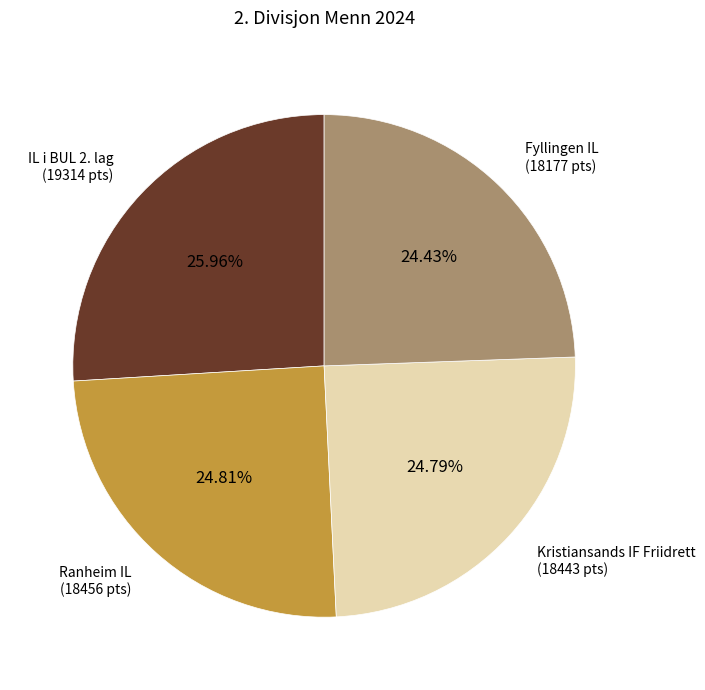

Which category has the biggest portion of the pie?

IL i BUL 2. lag